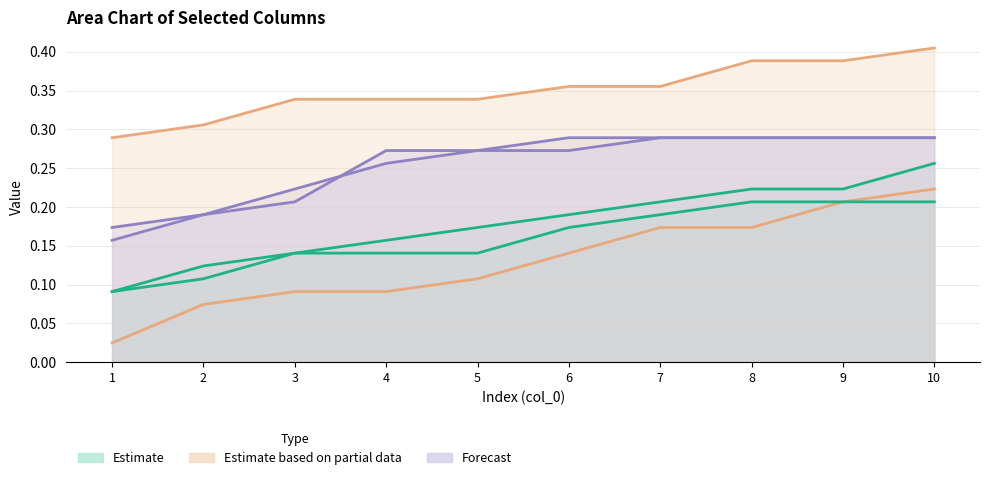

At which category does the chart reach its minimum across all series?

1